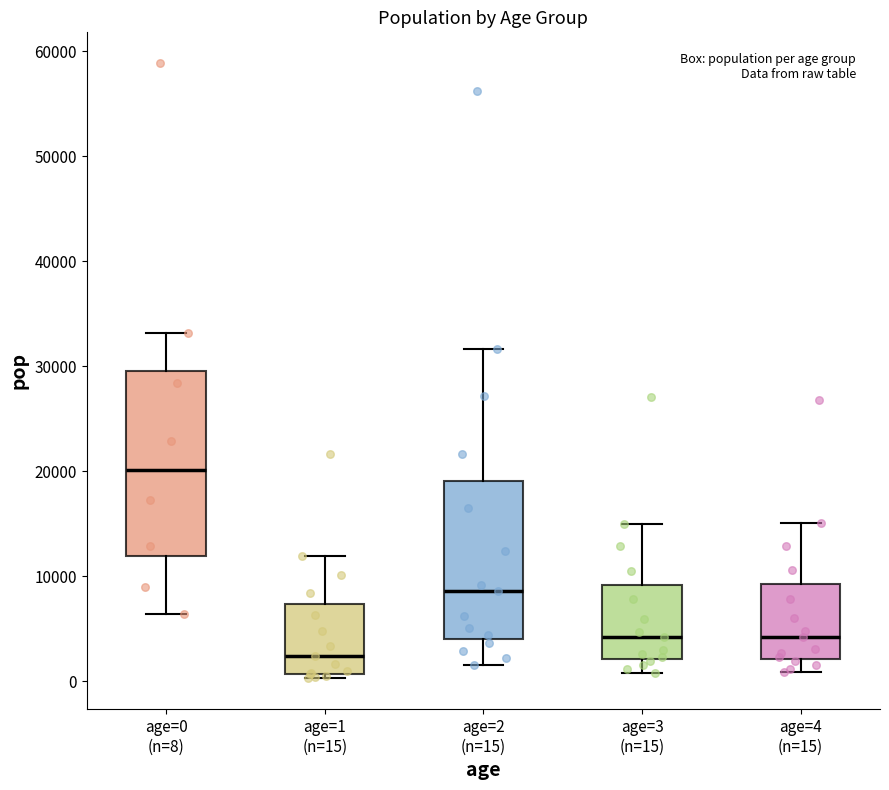

Reading left to right, transcribe this box plot: for each box, give where its median line is, the range the box spans, and where its two whiskers end, as read against the y-axis. The values are not printed on the chart, so give them approximately, as read against the axis.

age=0 (n=8): median 20000, box 12000 to 30000, whiskers 6000 to 33000
age=1 (n=15): median 2000, box 1000 to 7000, whiskers 0 to 12000
age=2 (n=15): median 9000, box 4000 to 19000, whiskers 2000 to 32000
age=3 (n=15): median 4000, box 2000 to 9000, whiskers 1000 to 15000
age=4 (n=15): median 4000, box 2000 to 9000, whiskers 1000 to 15000